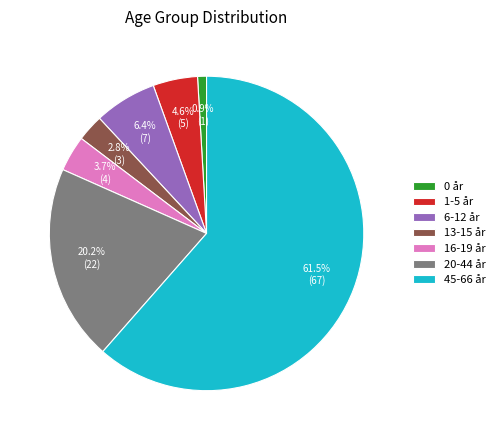

To the nearest percent, what percentage of the pie is 16-19 år?

4%